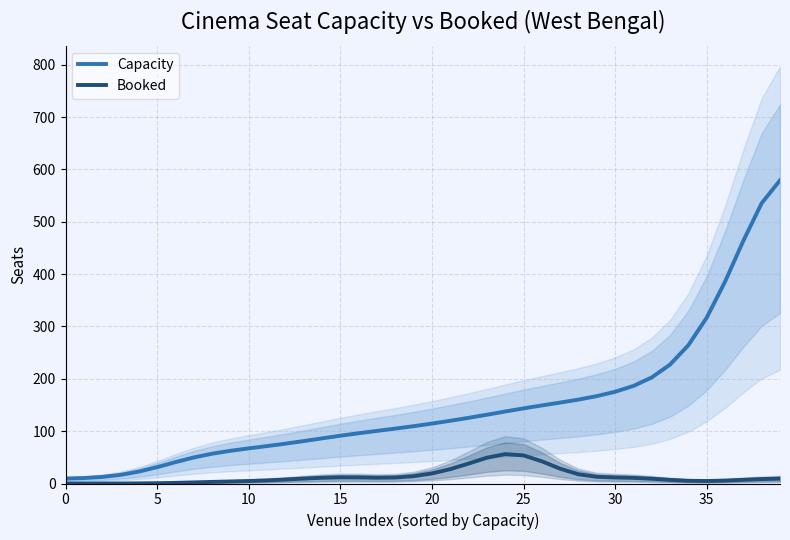

True or false: Capacity has a value of 9.5 at 0.

True